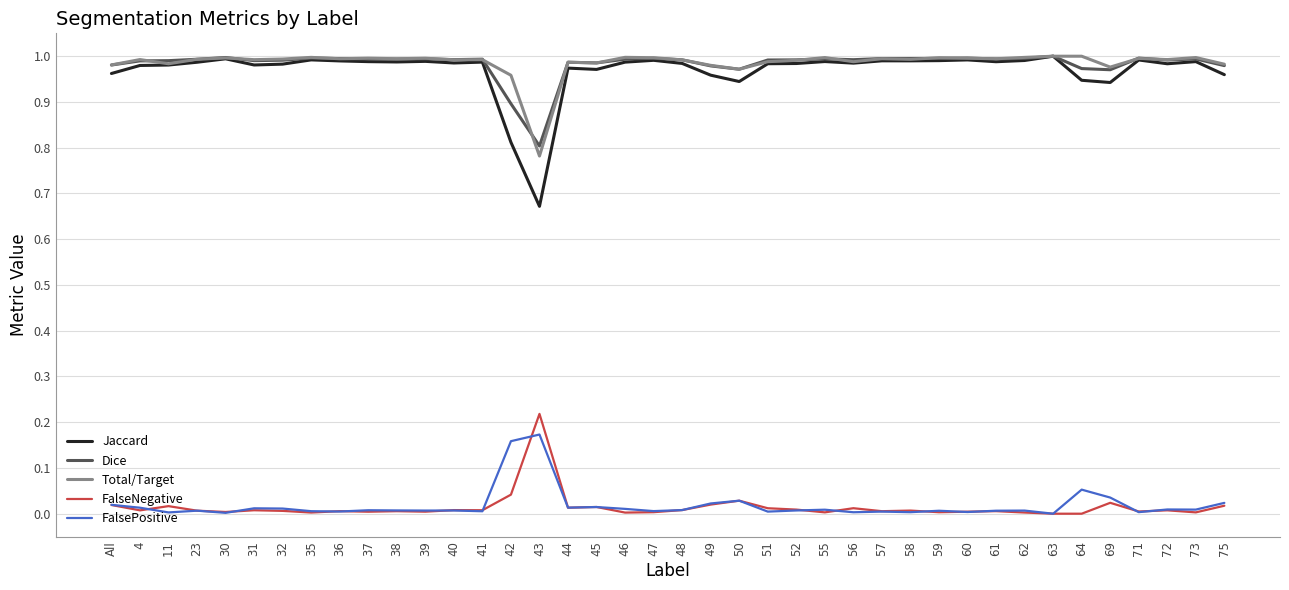

What is the sum of all Total/Target values?

39.4